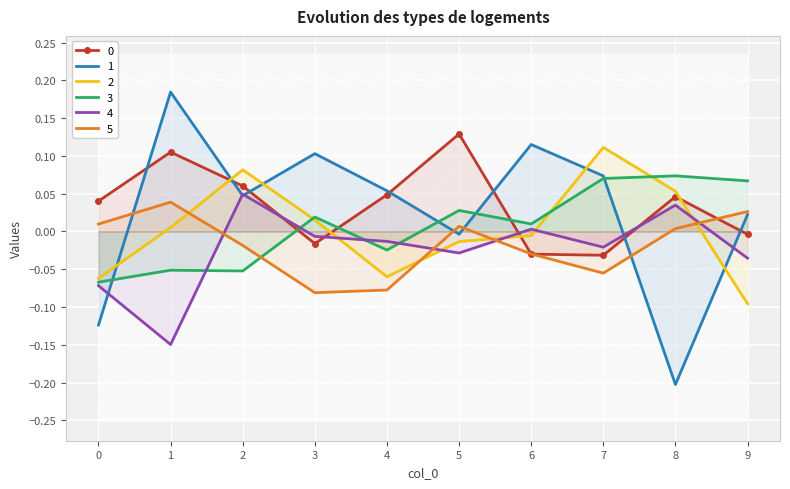

Rank the categories by 0 value from highest to lowest.

5, 1, 2, 4, 8, 0, 9, 3, 6, 7